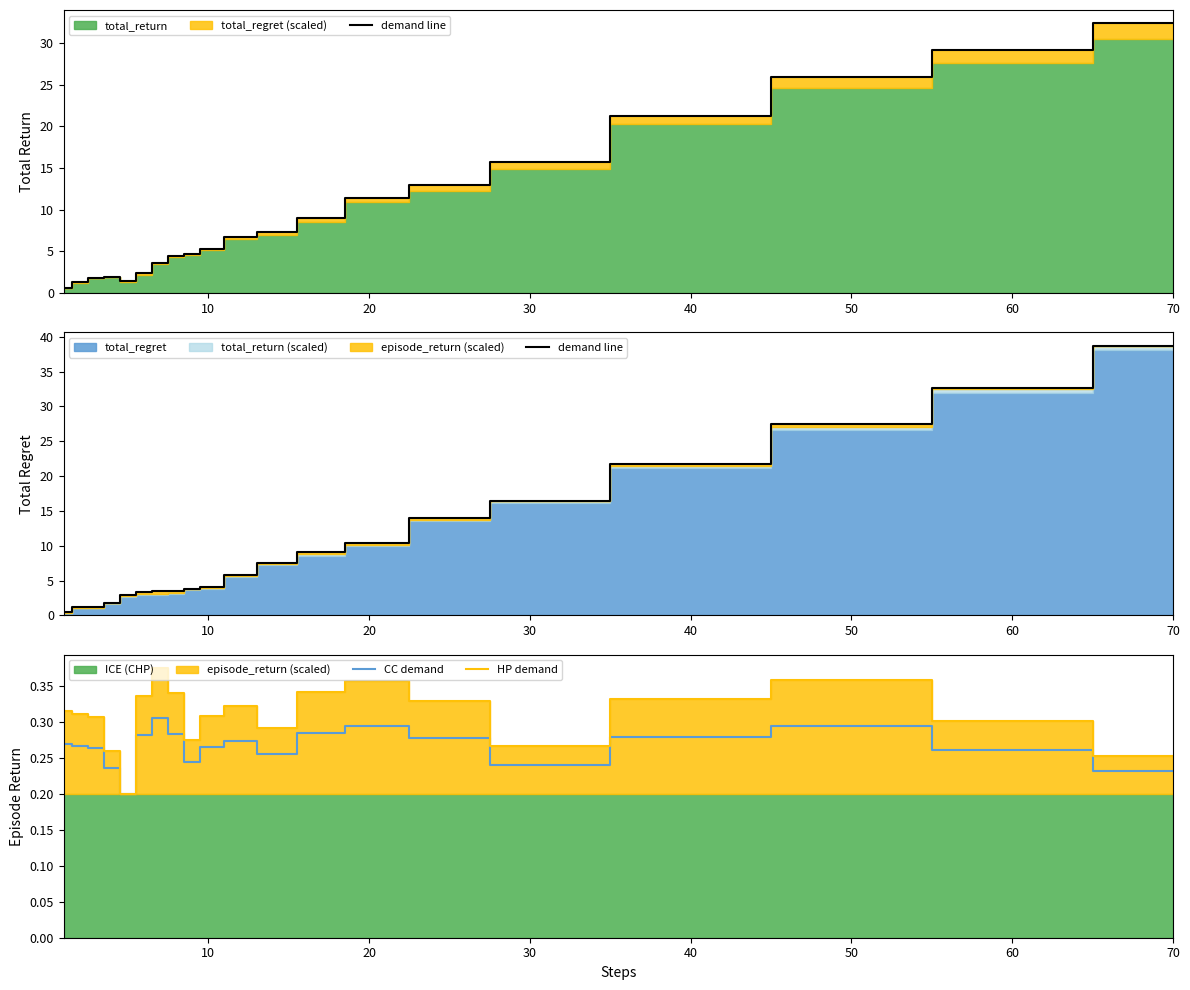

True or false: CC demand has a value of 0.5 at 50.

False